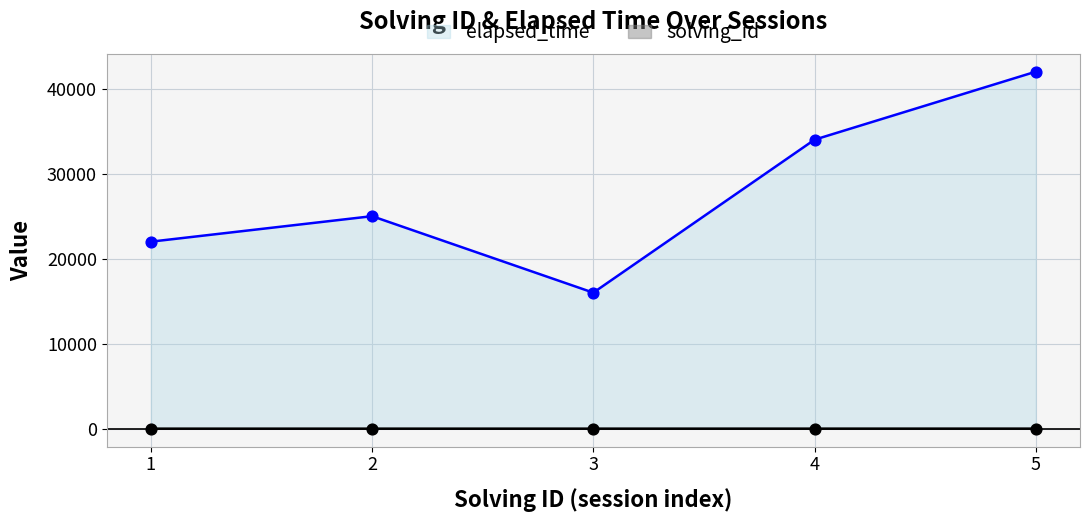

Which series contains the highest Y value?

elapsed_time